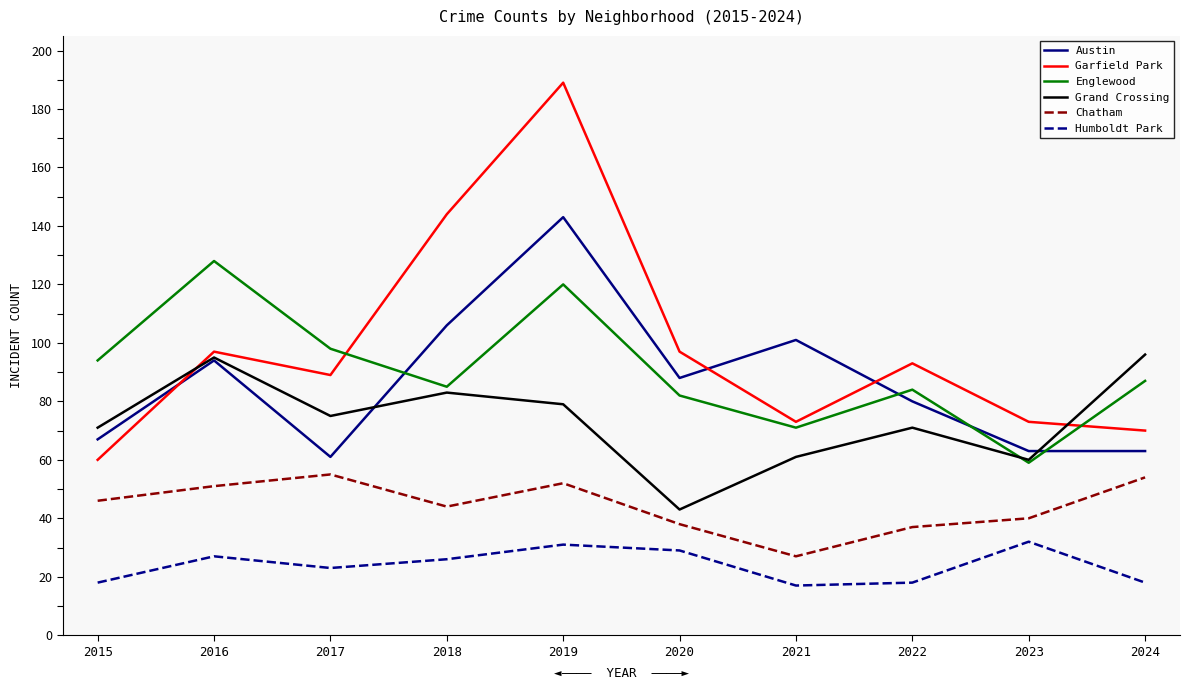

The value of Garfield Park at 2023 is 73. True or false?

True